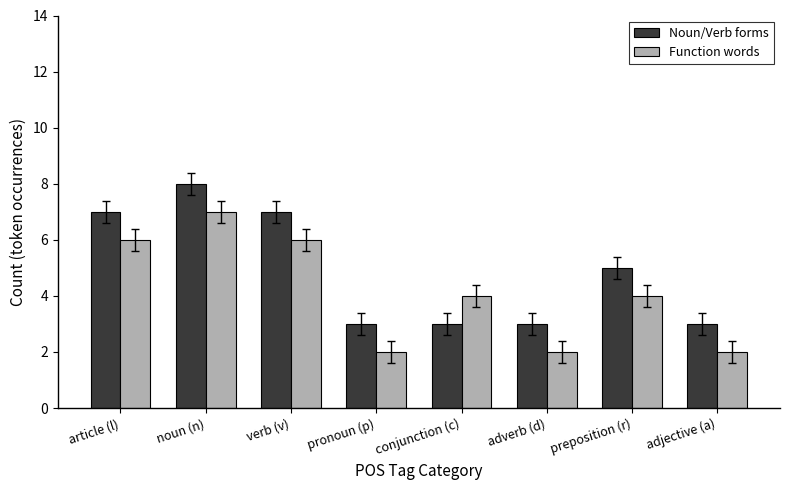

Rank the series by their average value, from highest to lowest.

Noun/Verb forms, Function words